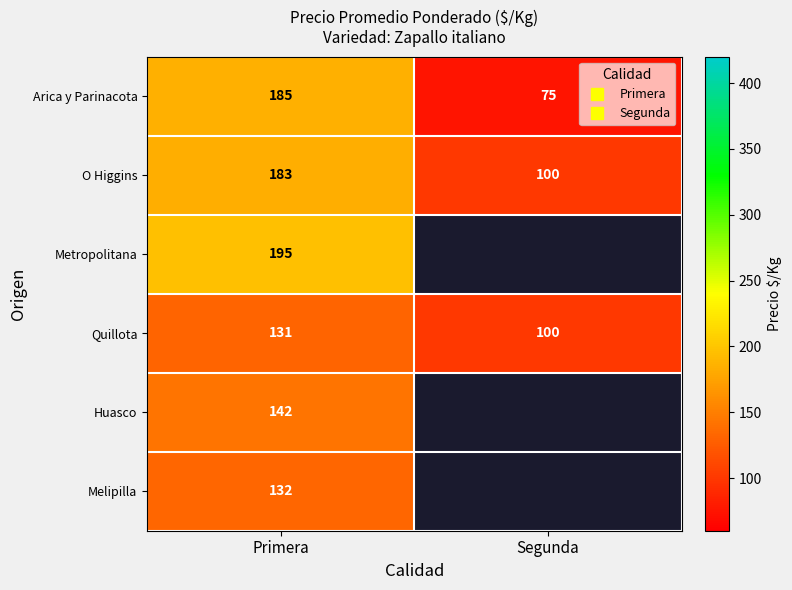

At how many categories does at least one series exceed 155?

1